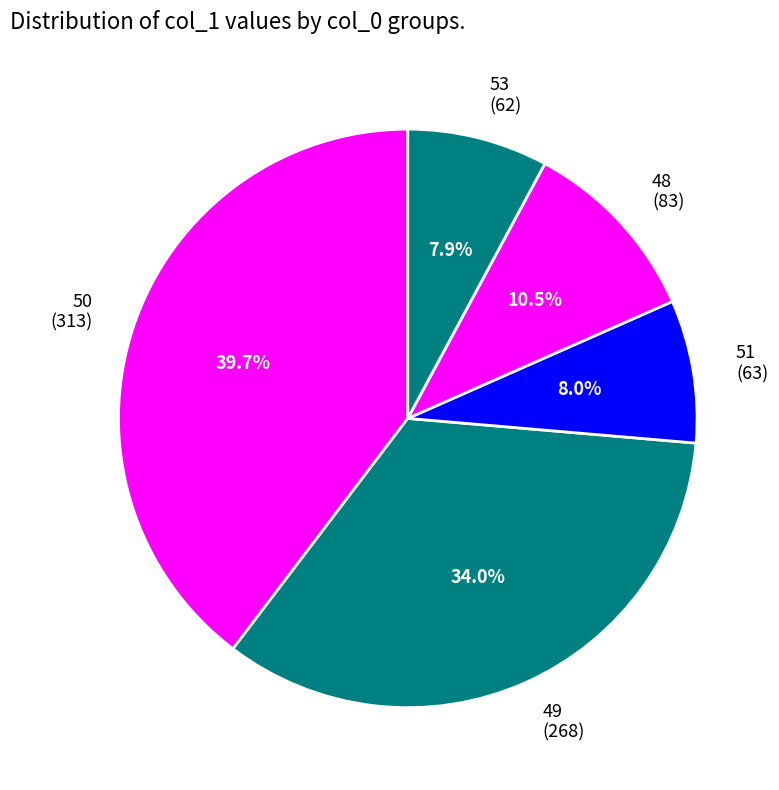

How many segments does this pie chart have?

5